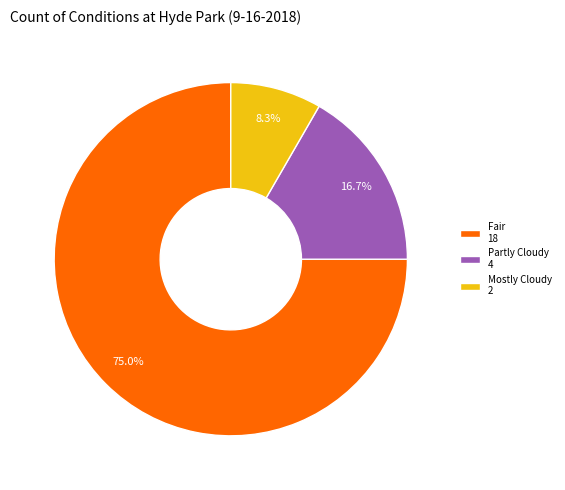

Do Mostly Cloudy 2 and Partly Cloudy 4 together represent more than half of the pie?

No